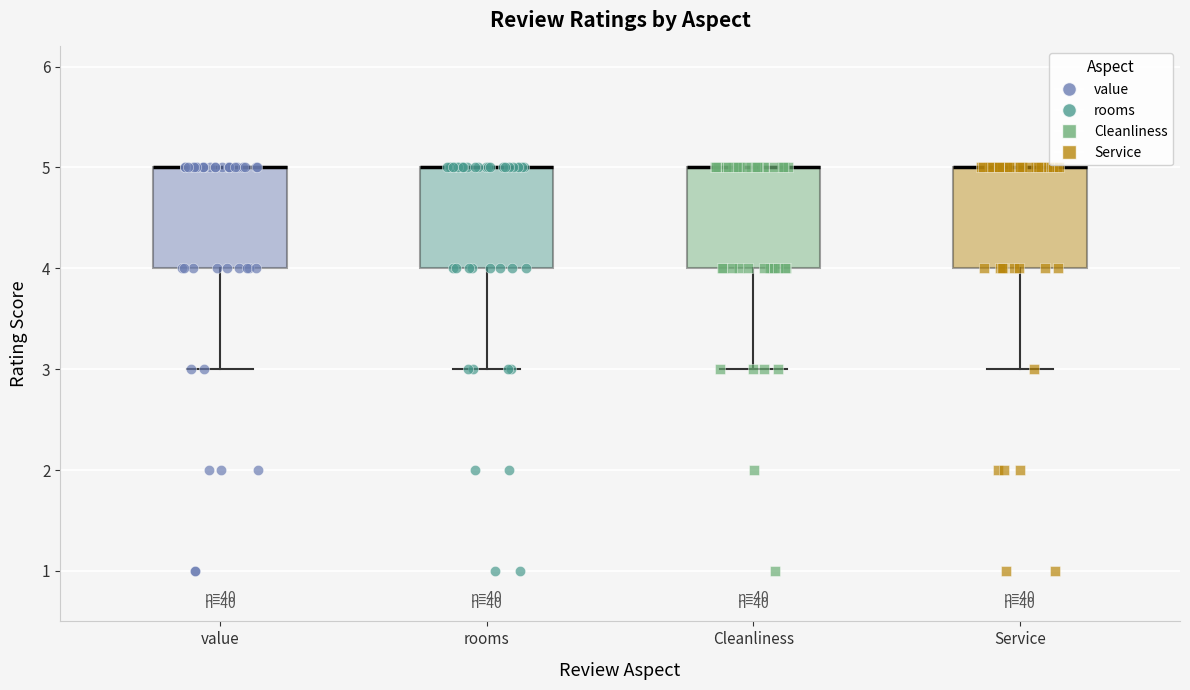

Where is the lower edge of the box for value on the y-axis? The values are not printed on the chart, so give them approximately, as read against the axis.

4